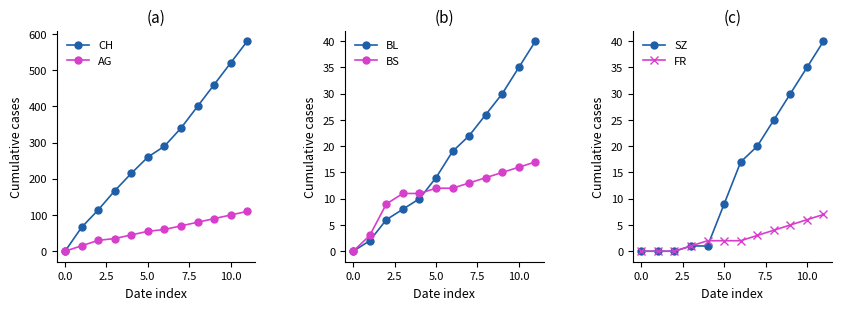

Is the value of AG at 5.0 greater than the value of CH at 10.0?

No